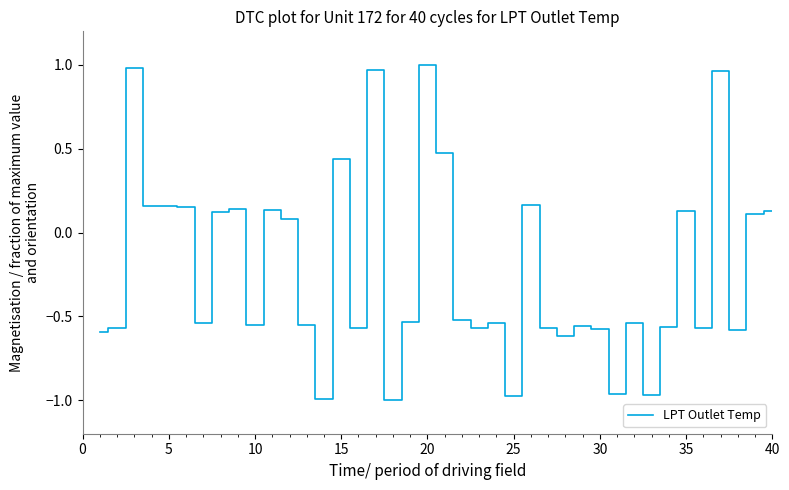

What is the difference between the maximum and minimum values?

2.0